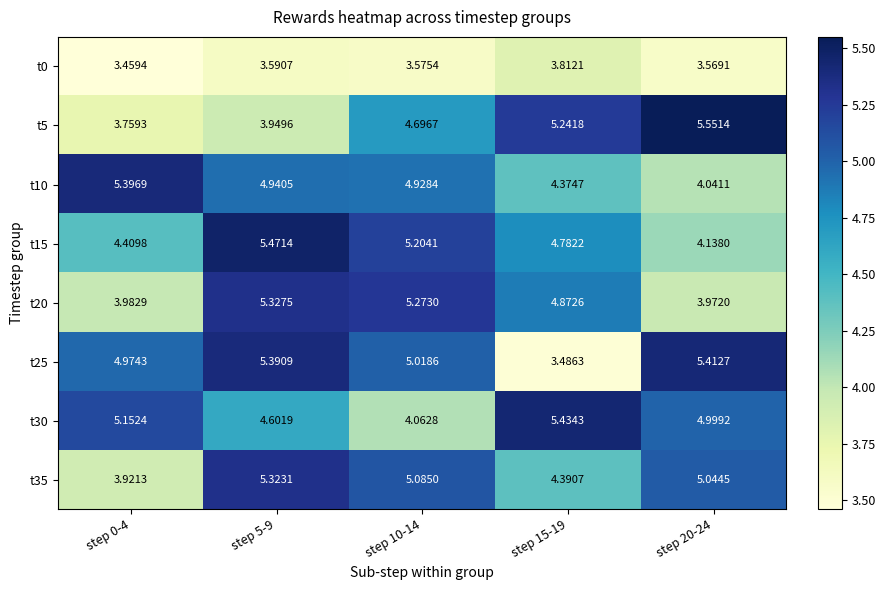

Is the value of t25 at step 10-14 greater than the value of t10 at step 0-4?

No